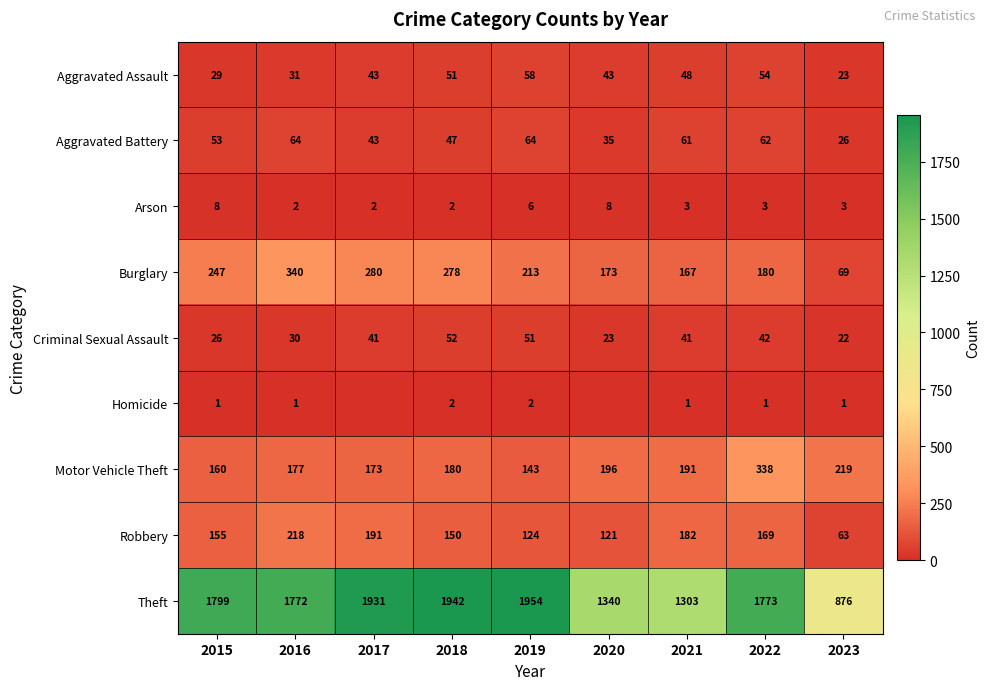

Where is Robbery nearest to the value 140?

2018